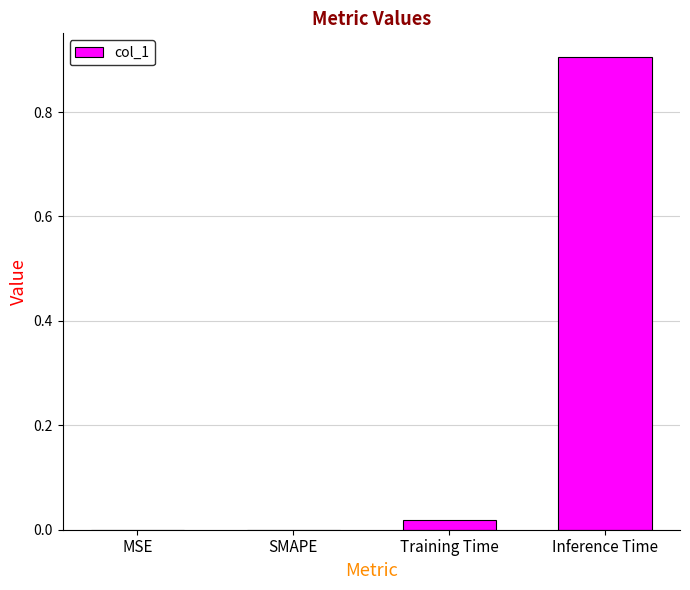

How many distinct data groups are displayed?

1